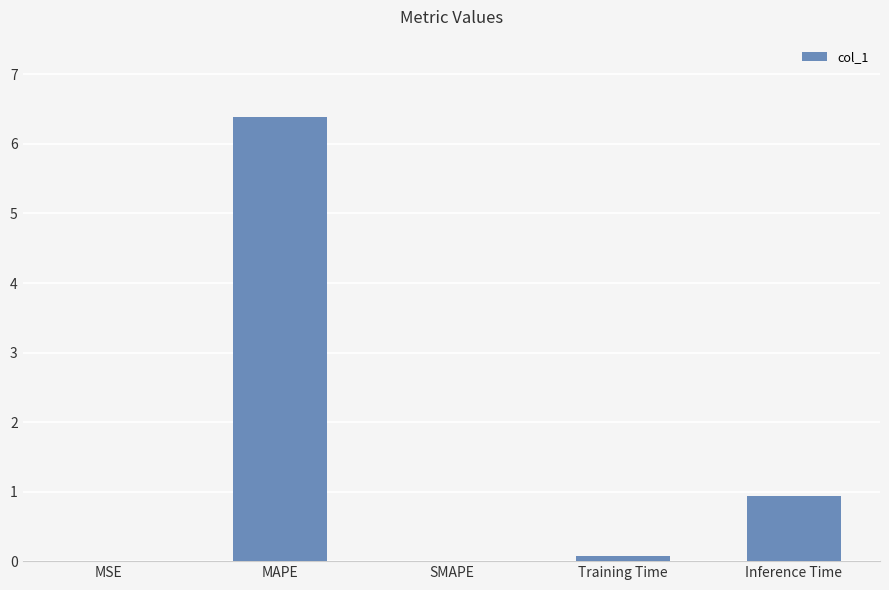

Read the value at MAPE.

6.4